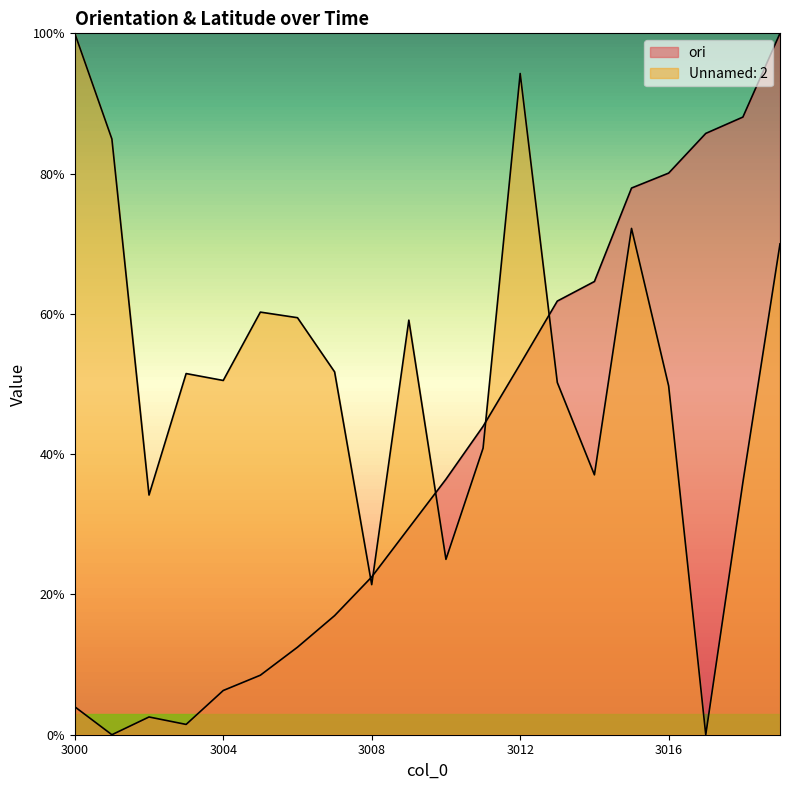

What is the sum of all Unnamed: 2 values?

1048.3